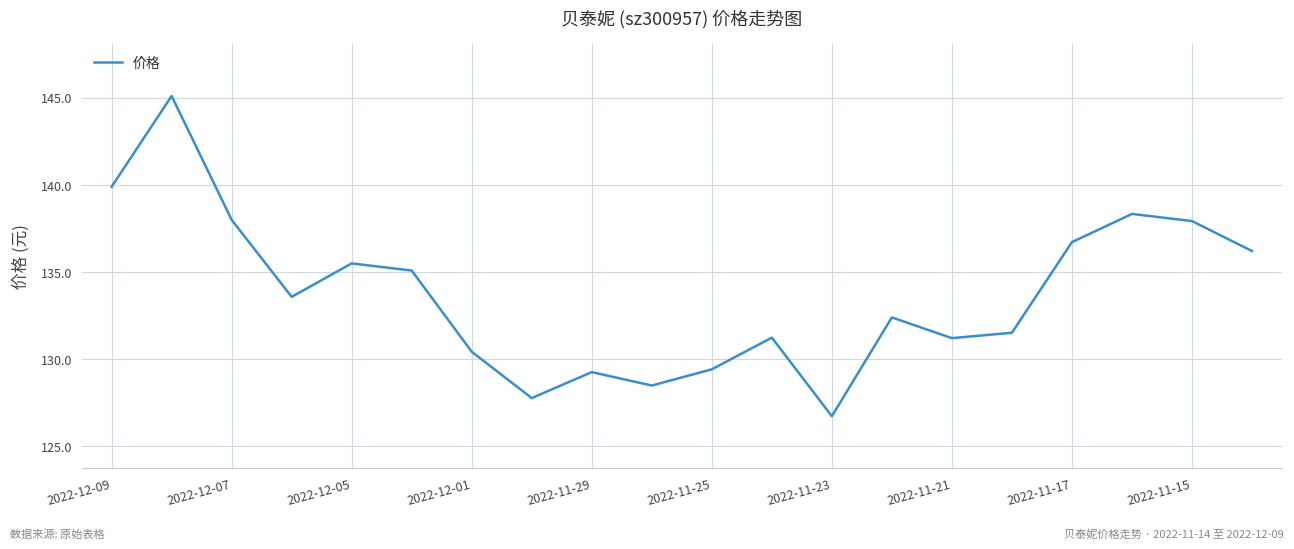

What is the maximum value shown in the chart?

145.1